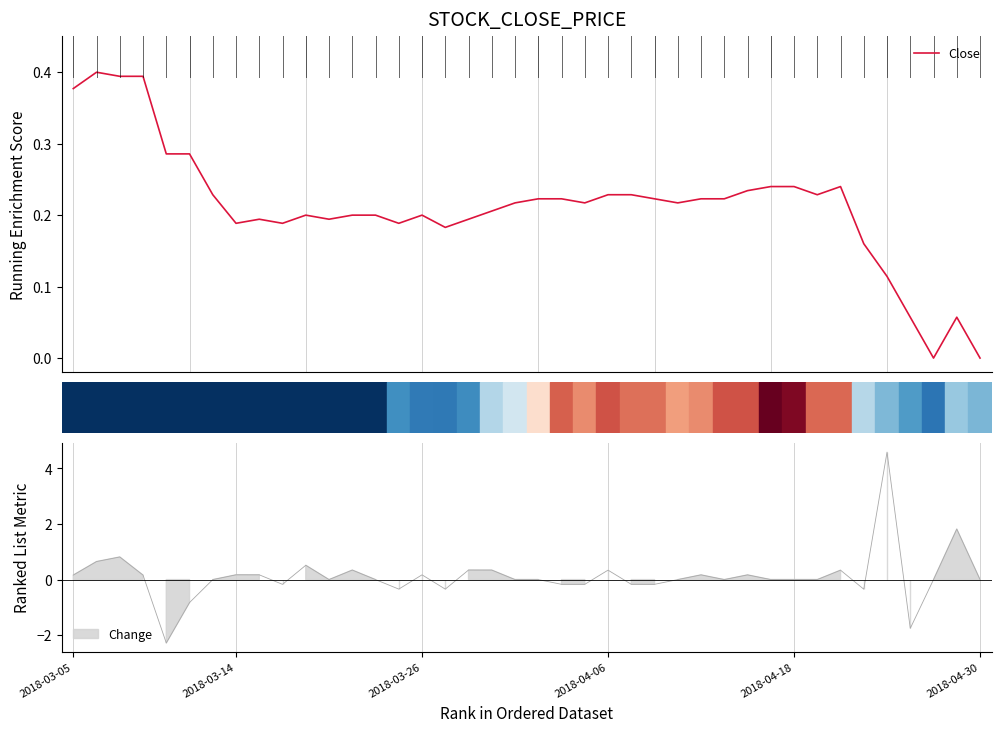

The chart shows a value of 0.1 at 19. True or false?

False